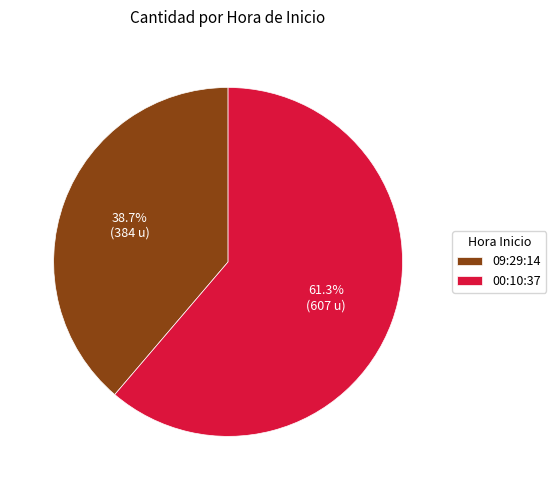

Which category accounts for the majority?

00:10:37